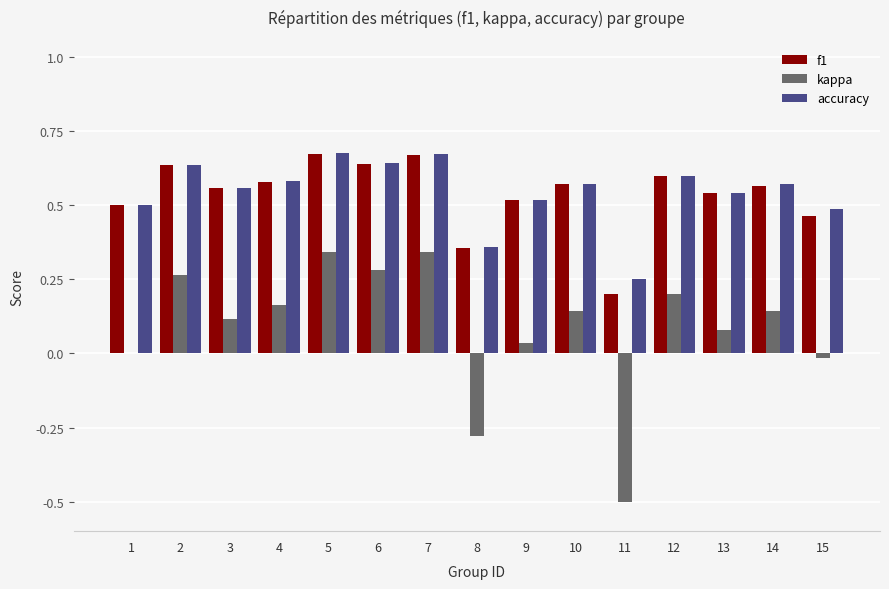

Is the value of accuracy at 2 greater than the value of kappa at 10?

Yes